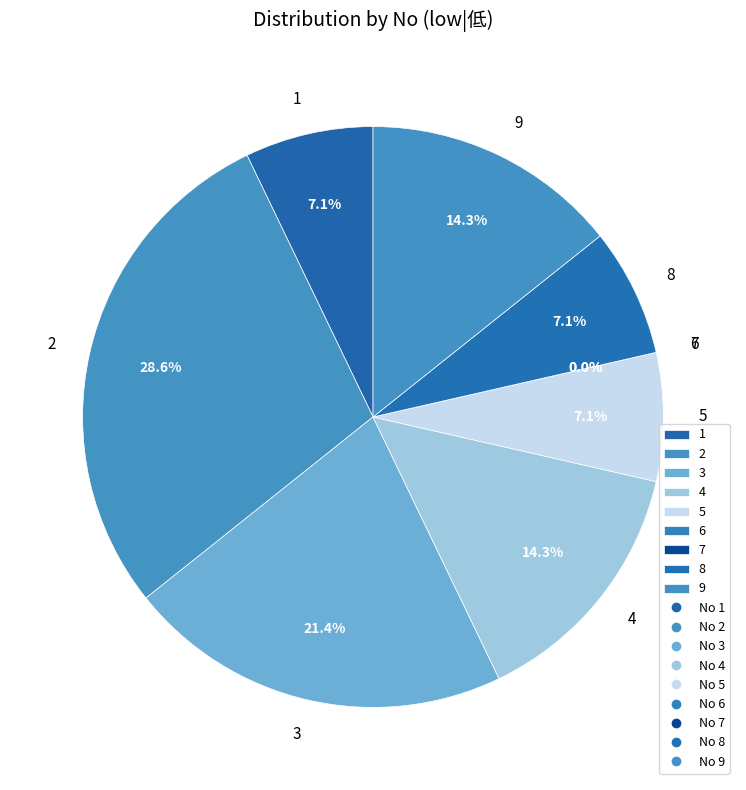

What is the change in value from 2 to 6?

-4